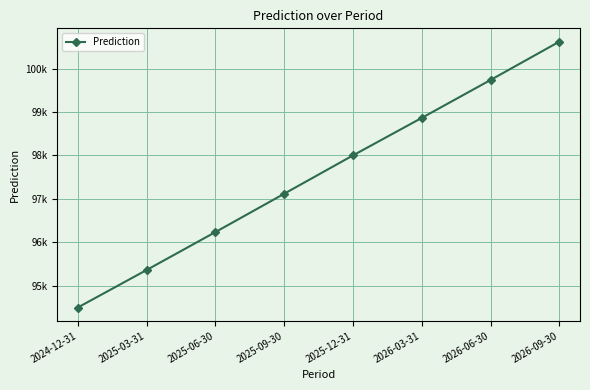

Approximately how many times larger is the value at 2026-06-30 compared to 2025-03-31?

1.0